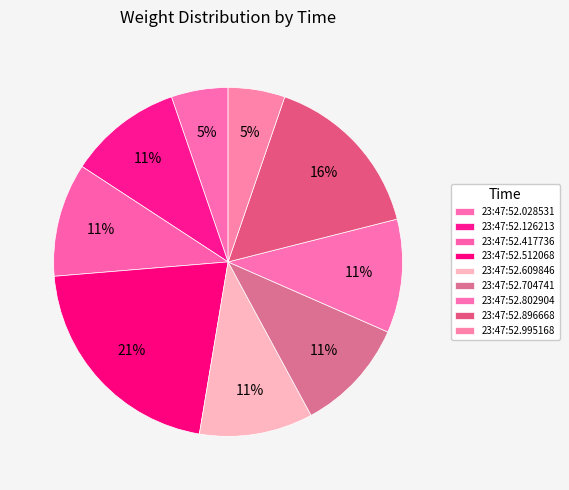

How many slices are in this pie chart?

9